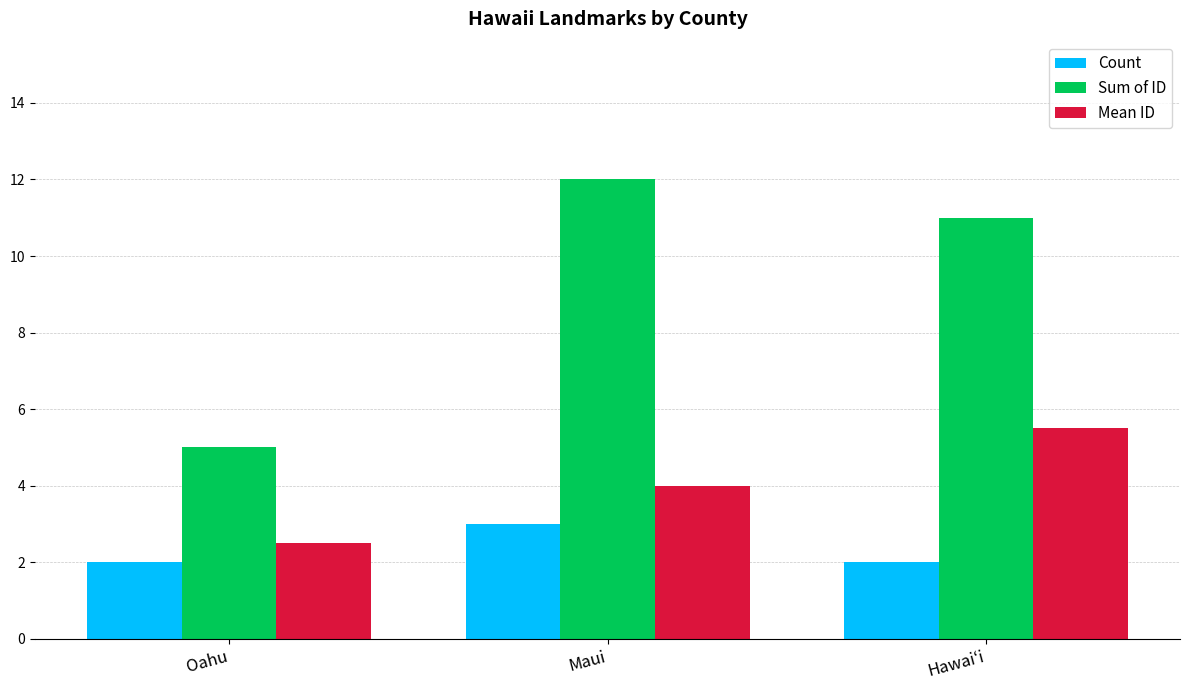

What is the average value of the Mean ID series?

4.0